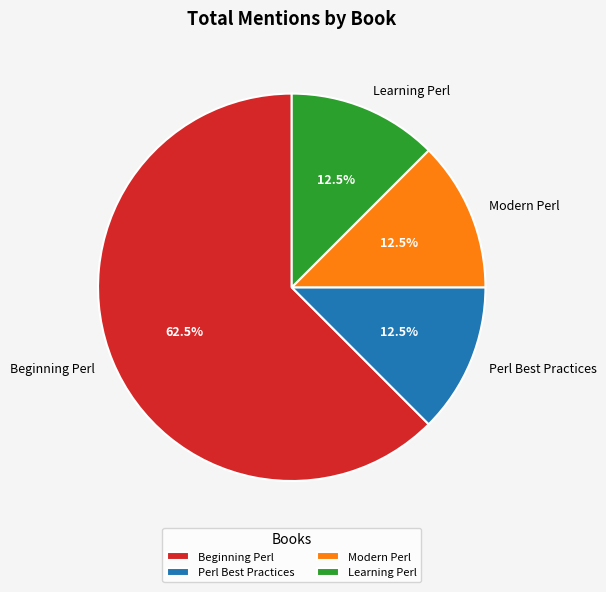

Is there a majority slice in this chart?

Yes